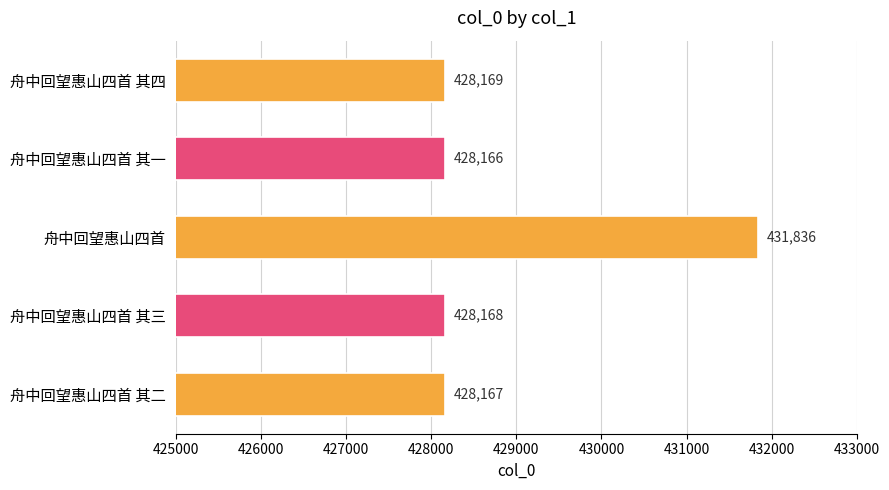

What is the maximum value shown in the chart?

431836